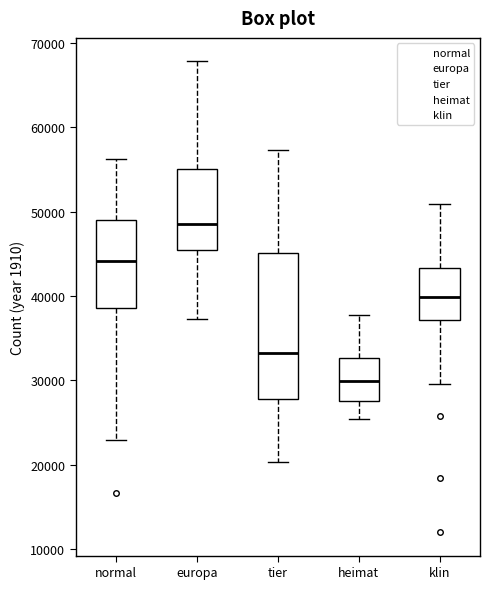

Which box is the tallest, from its lower edge to its upper edge?

tier